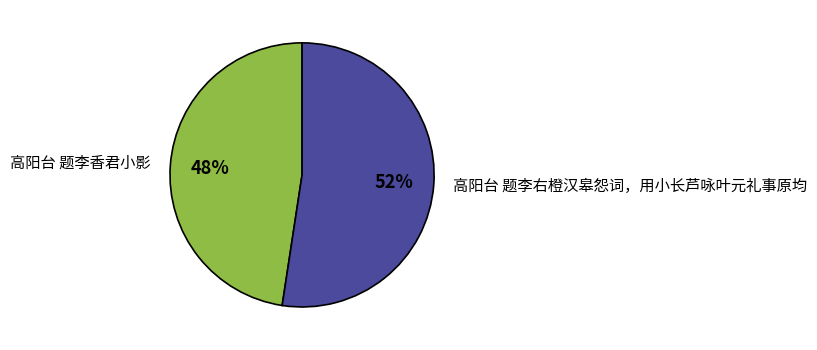

Does any single category account for the majority?

Yes